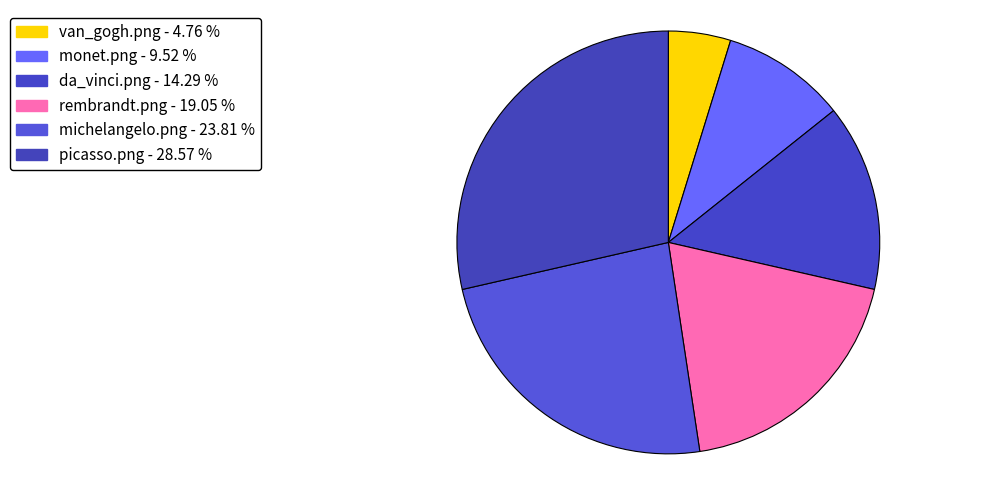

The rembrandt.png slice represents 19% of the pie. True or false?

True